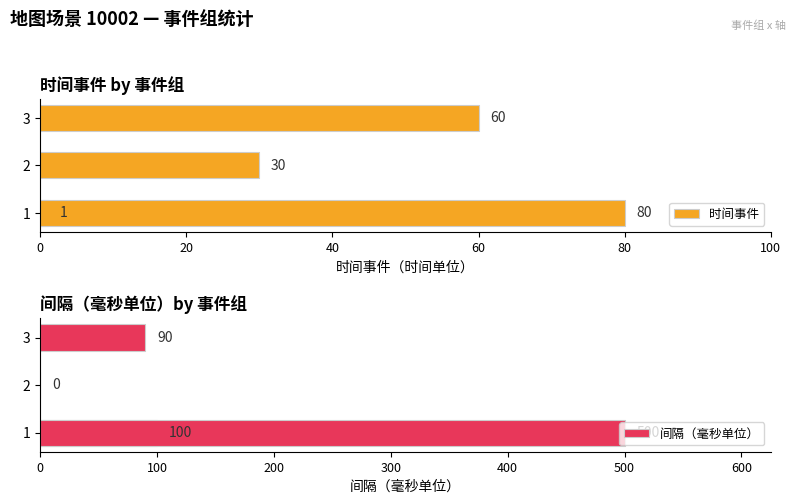

True or false: 间隔（毫秒单位） has a value of 764 at 60.

False